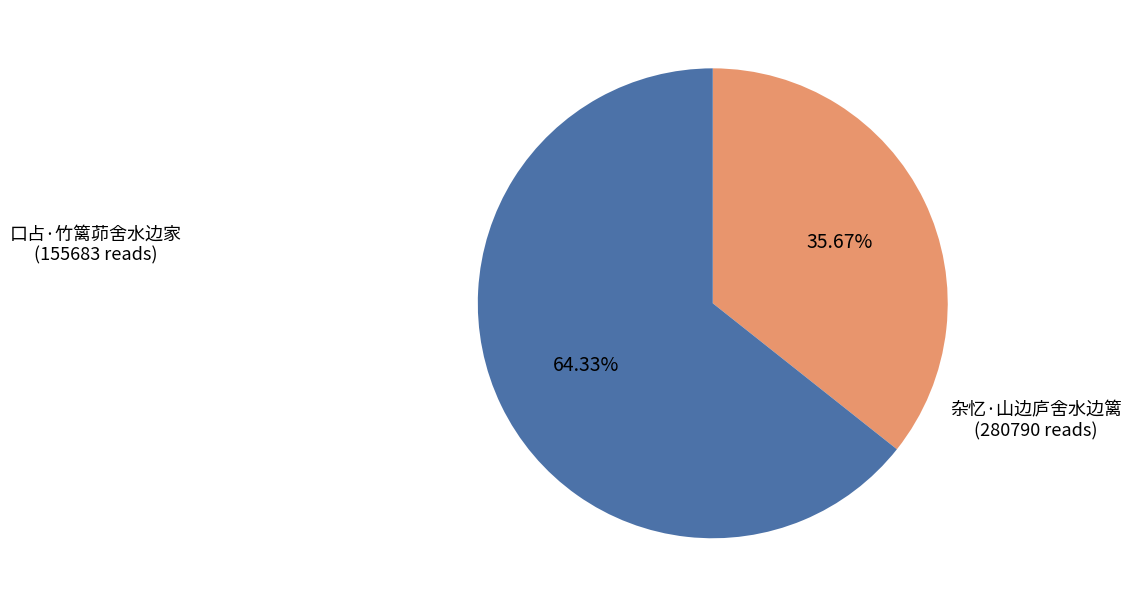

To the nearest percent, what is the average slice percentage?

50%